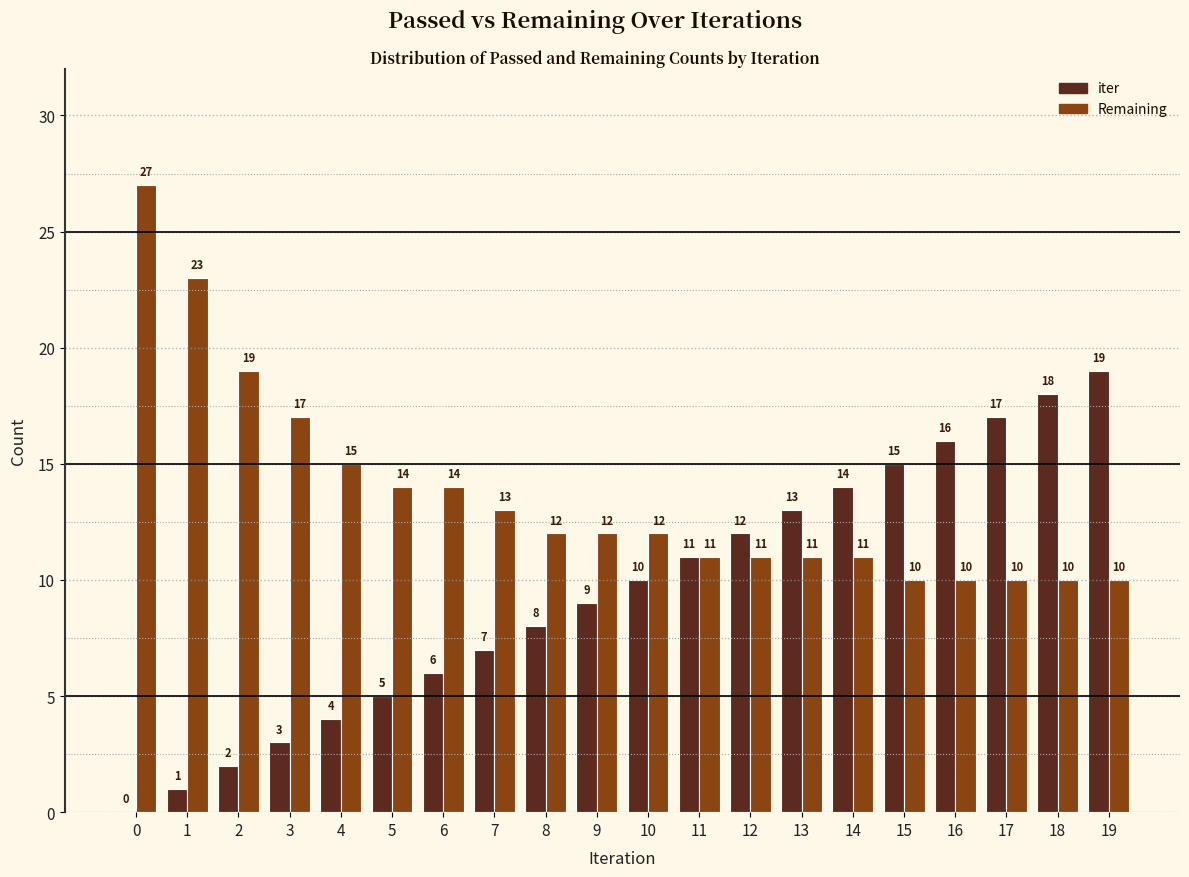

What is the average value of the iter series?

10